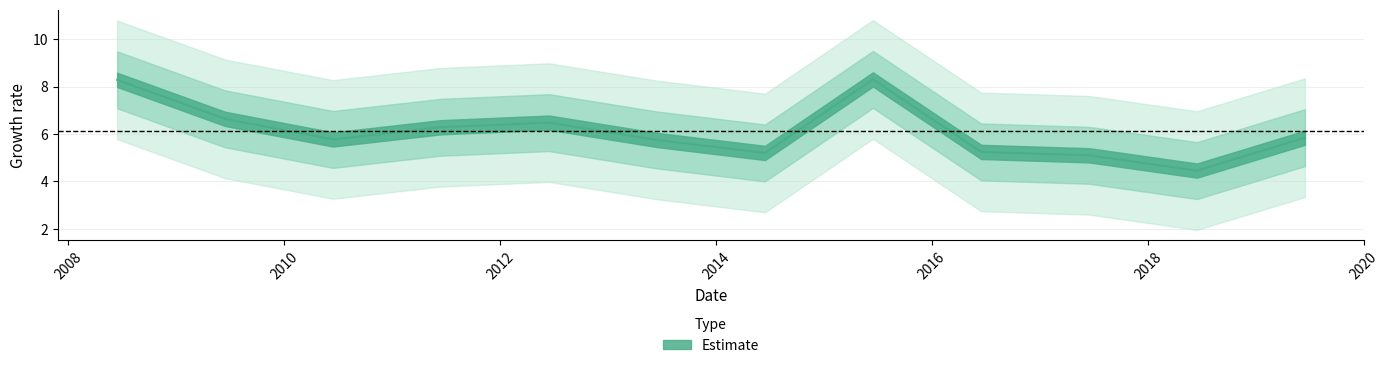

What position from the right is 2010-06-15?

10